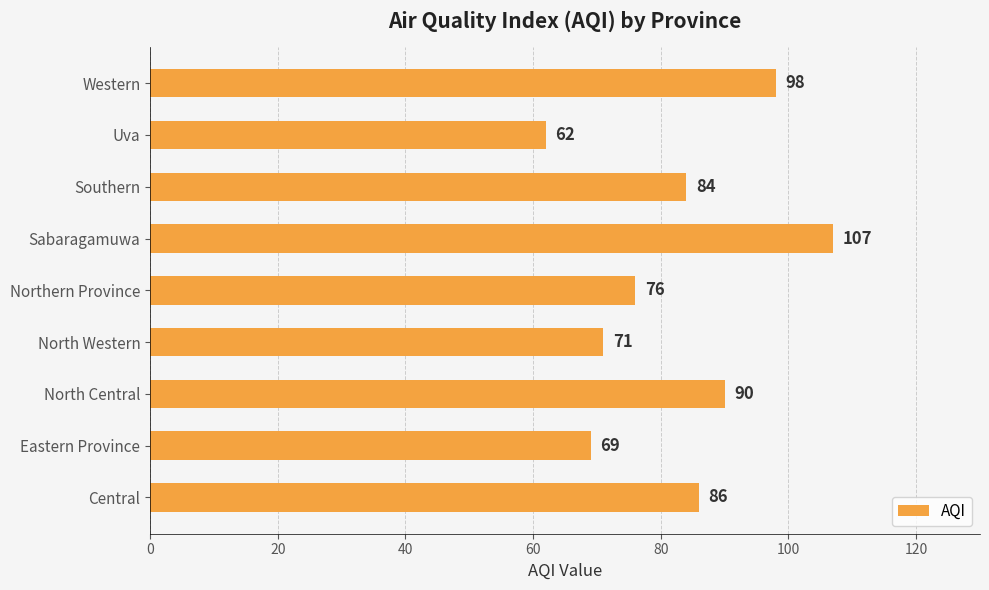

What is the approximate value at Southern, to the nearest 5?

85